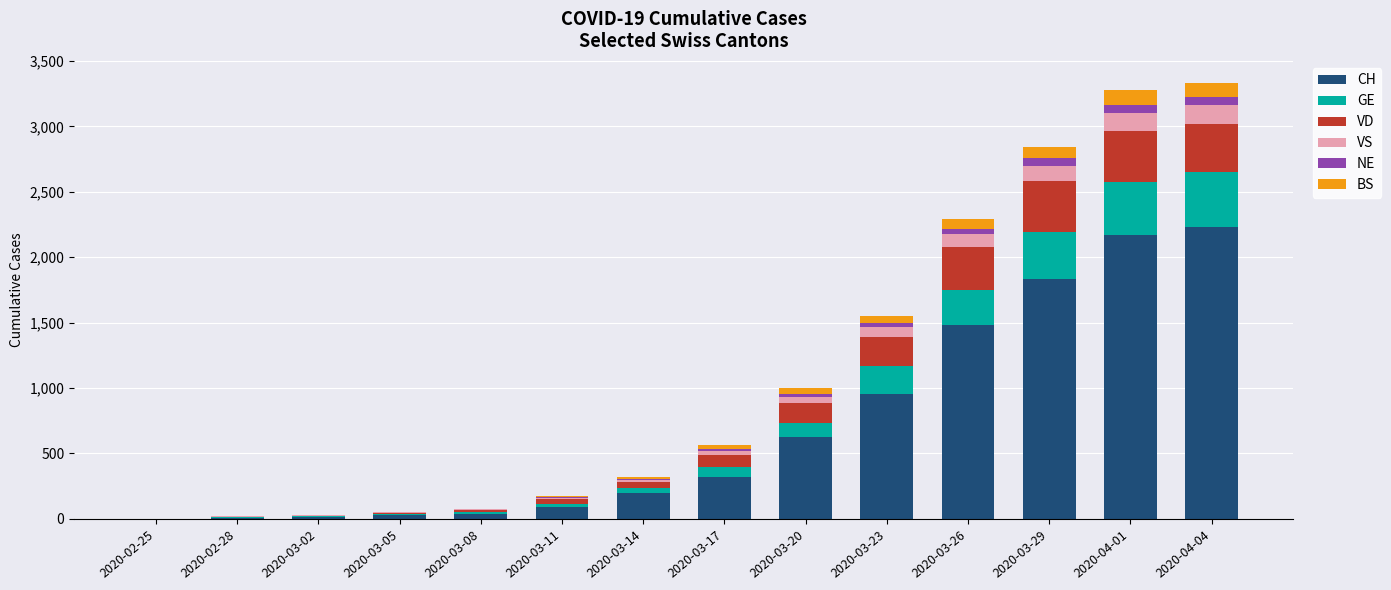

Are the bars horizontal?

No